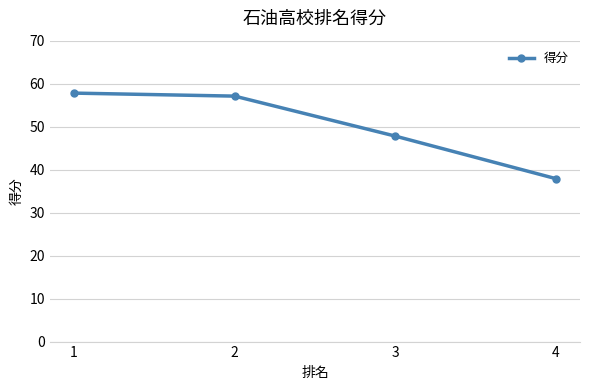

Is it true that the value at 2 is 57.1?

True